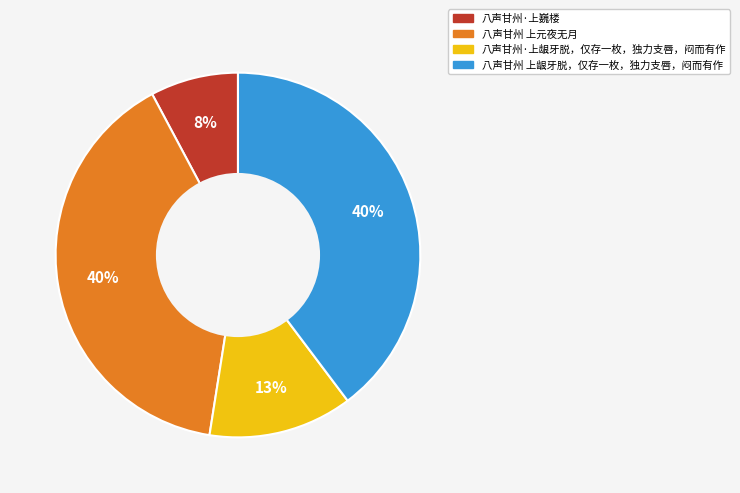

Approximately how many times larger is the value at 八声甘州·上龈牙脱，仅存一枚，独力支唇，闷而有作 compared to 八声甘州·上巍楼?

1.6